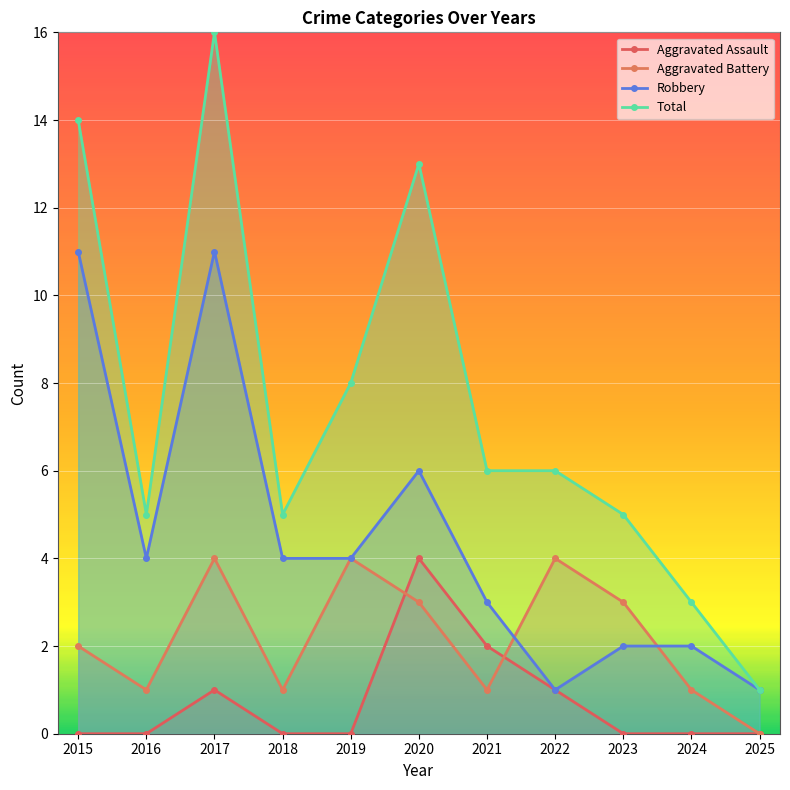

In Total, how many points are higher than both neighbors (excluding endpoints)?

2